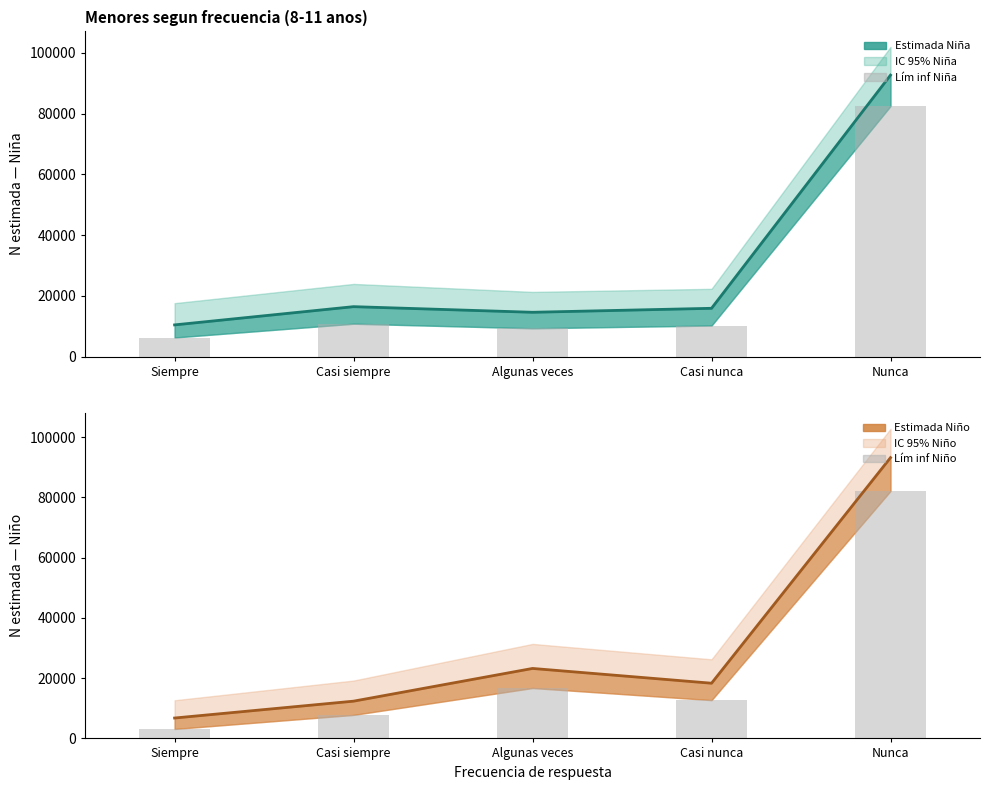

What is the sum of the Lím inf Niño values at Algunas veces and Siempre?

19865